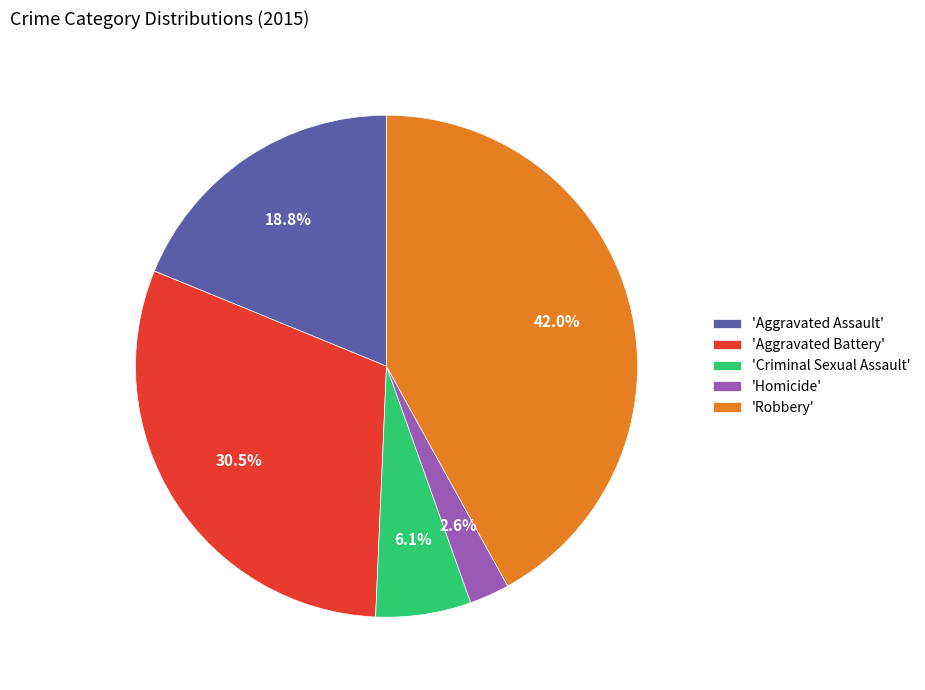

Combined, do 'Homicide' and 'Robbery' account for over 50%?

No